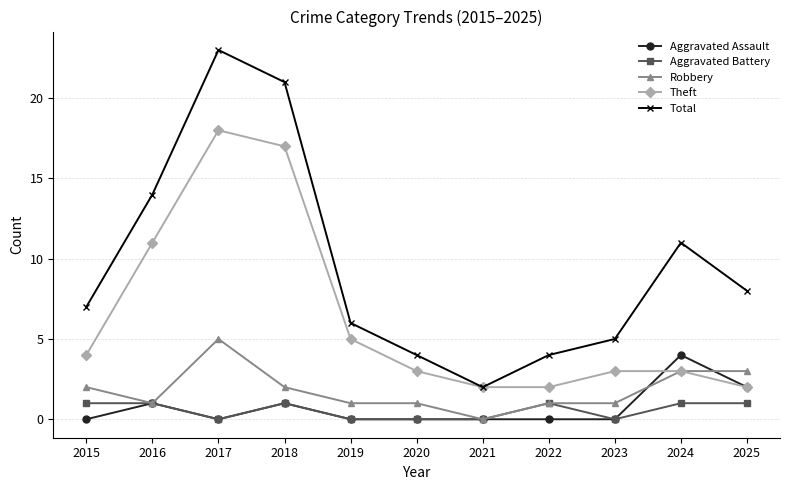

What is the difference between the highest and lowest values at 2021?

2